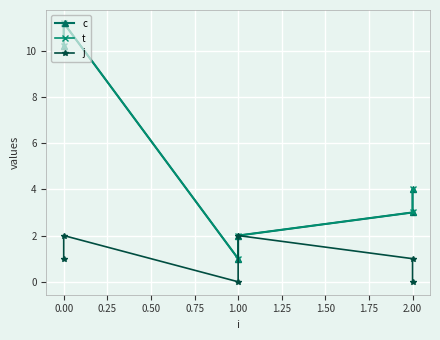

In j, how many points are lower than both neighbors (excluding endpoints)?

1